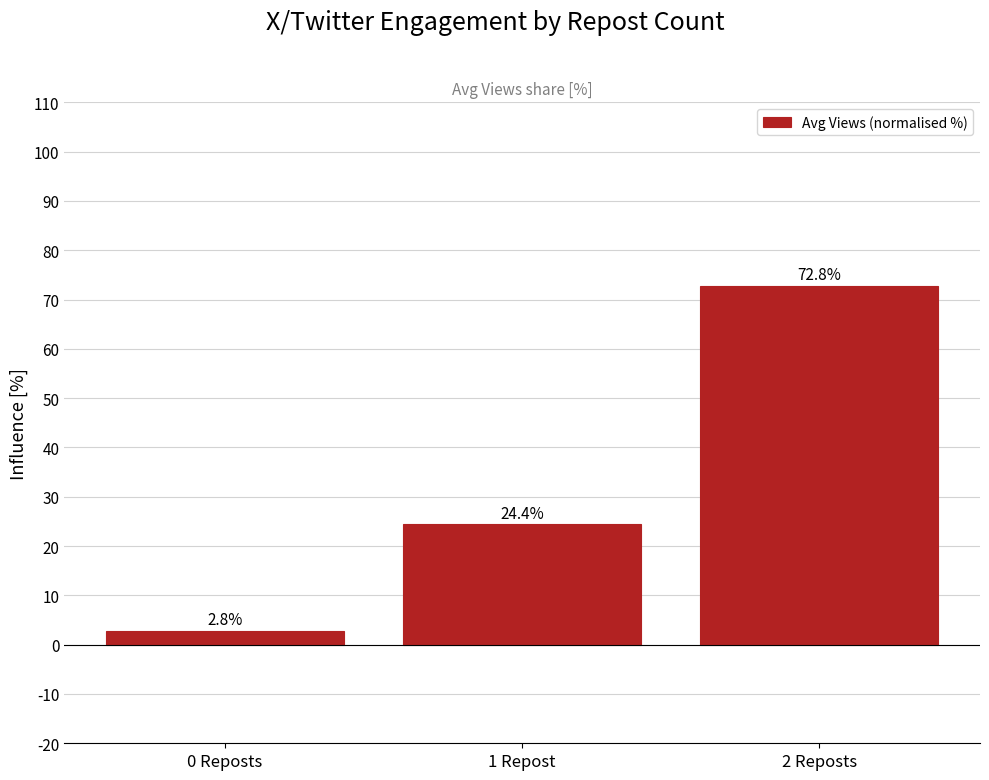

Does the chart contain any negative values?

No